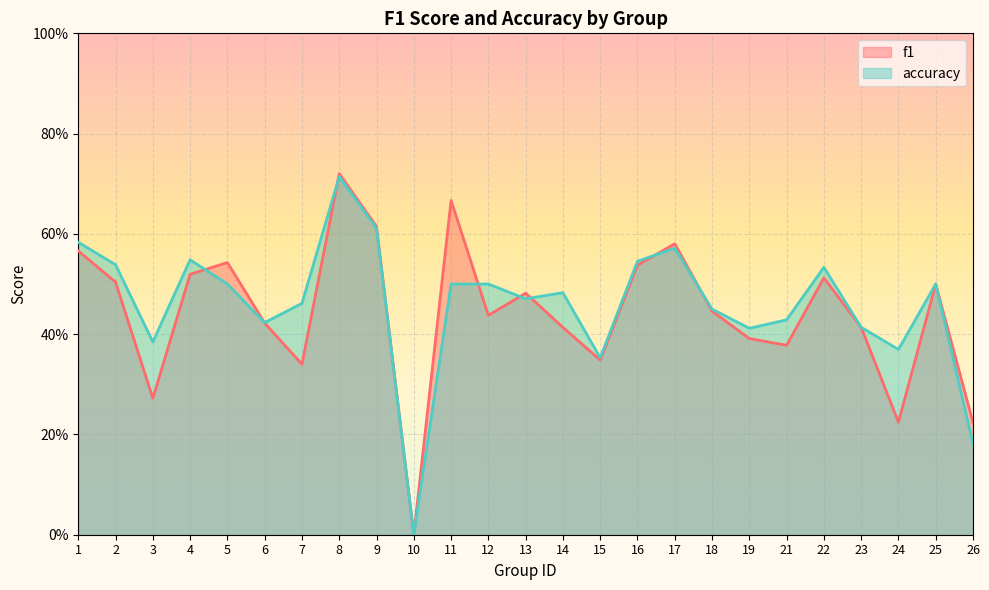

What are all the series names shown in the legend?

f1, accuracy